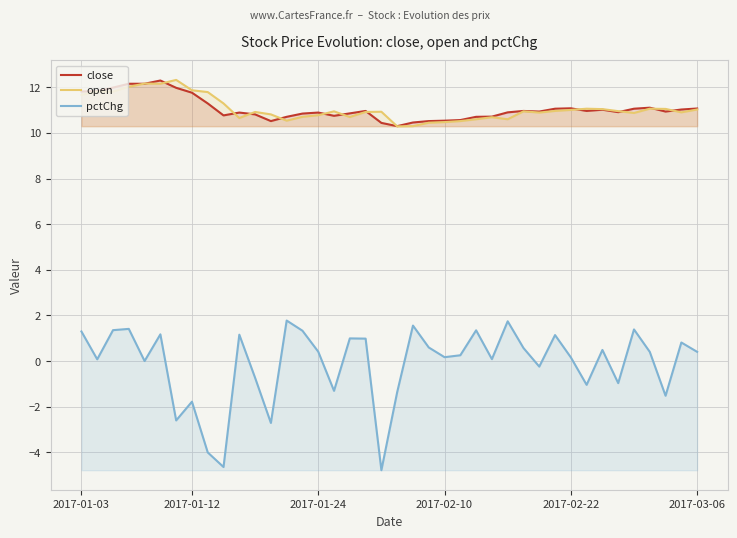

How many categories are shown in the chart?

40